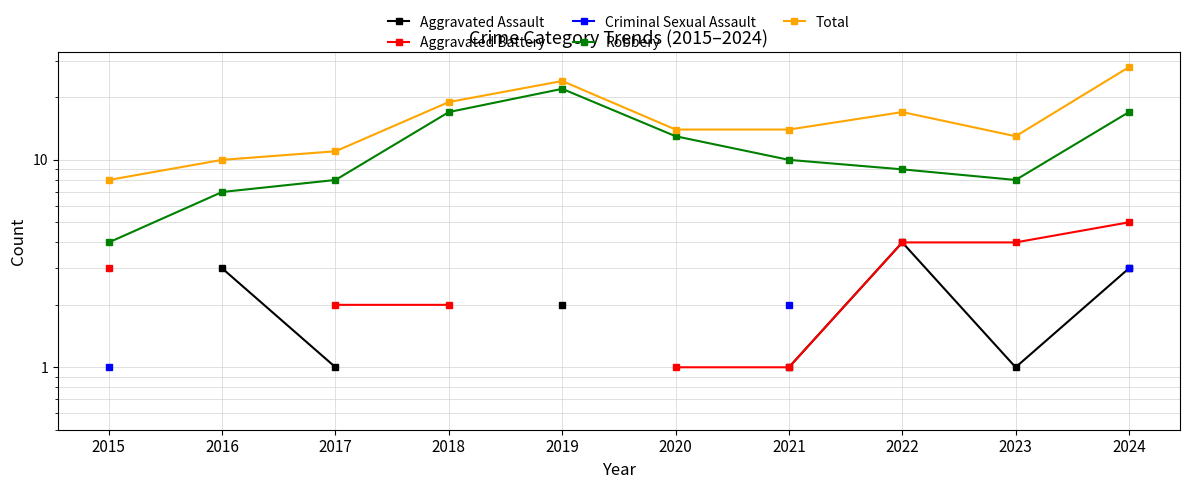

How many lines are shown in the chart?

5